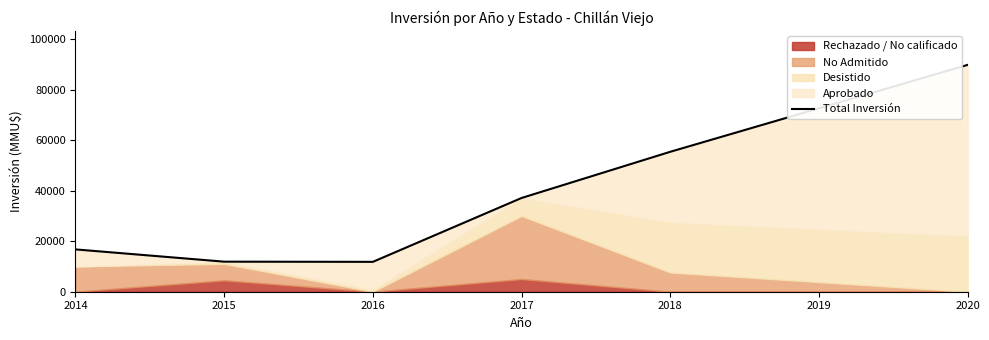

Between 2020 and 2015, which is larger?

2020